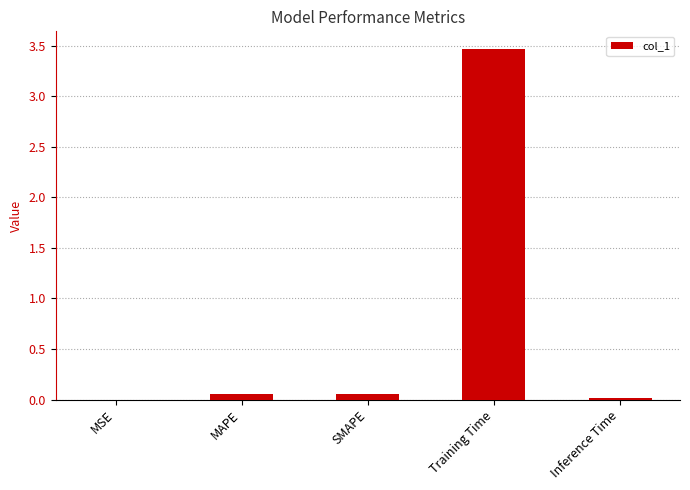

What is the sum of all values?

3.6